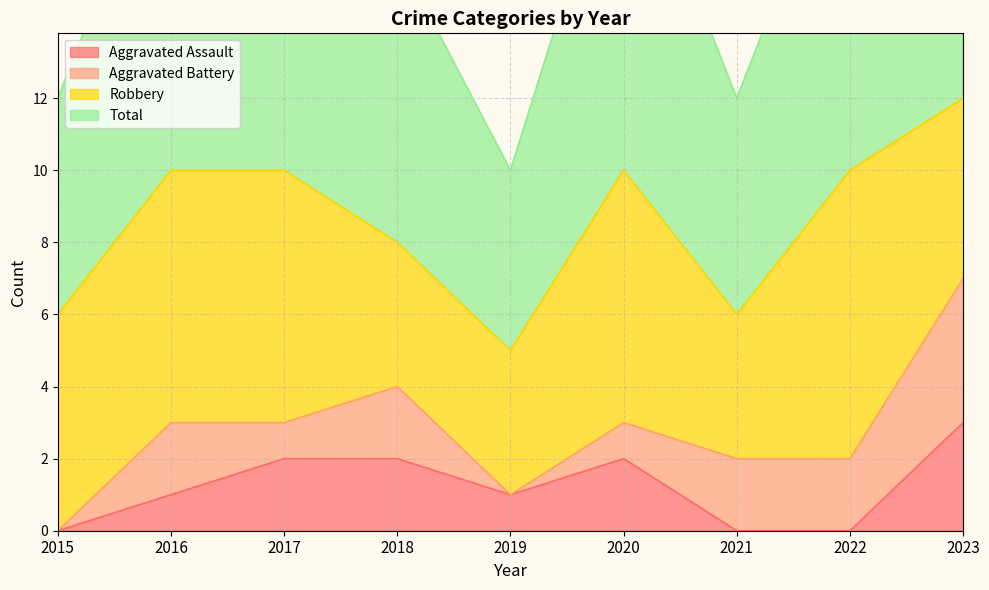

What is the value of the Total point at the 6th from the left?

10